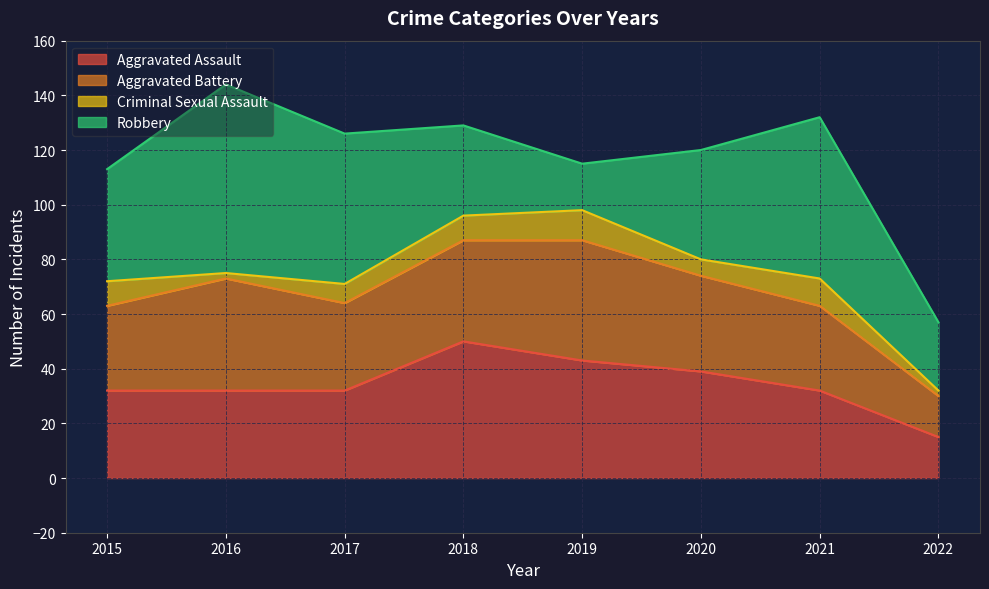

Where do Aggravated Battery and Robbery first cross each other?

2017 and 2018